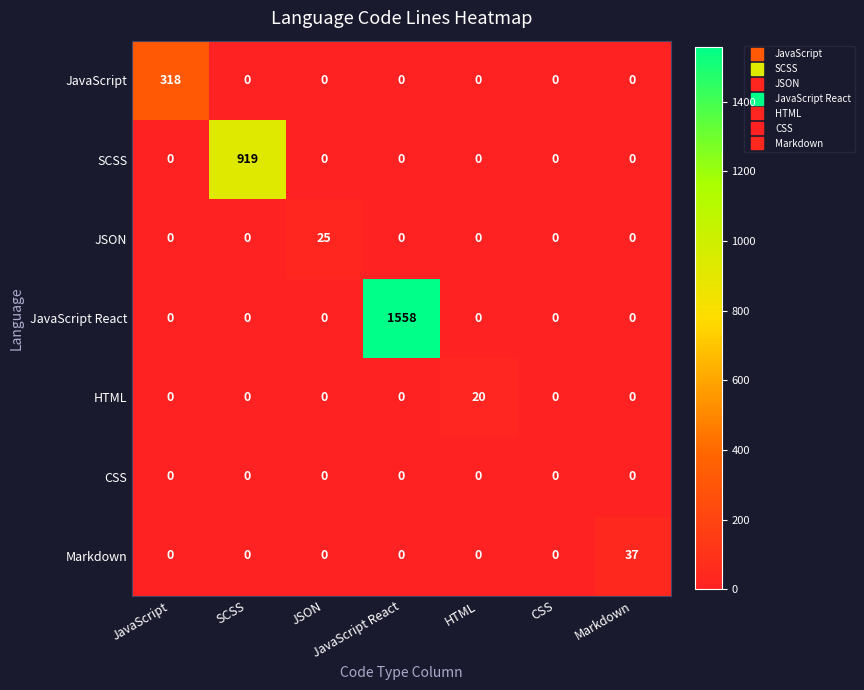

Which label corresponds to the largest value in the chart?

JavaScript React